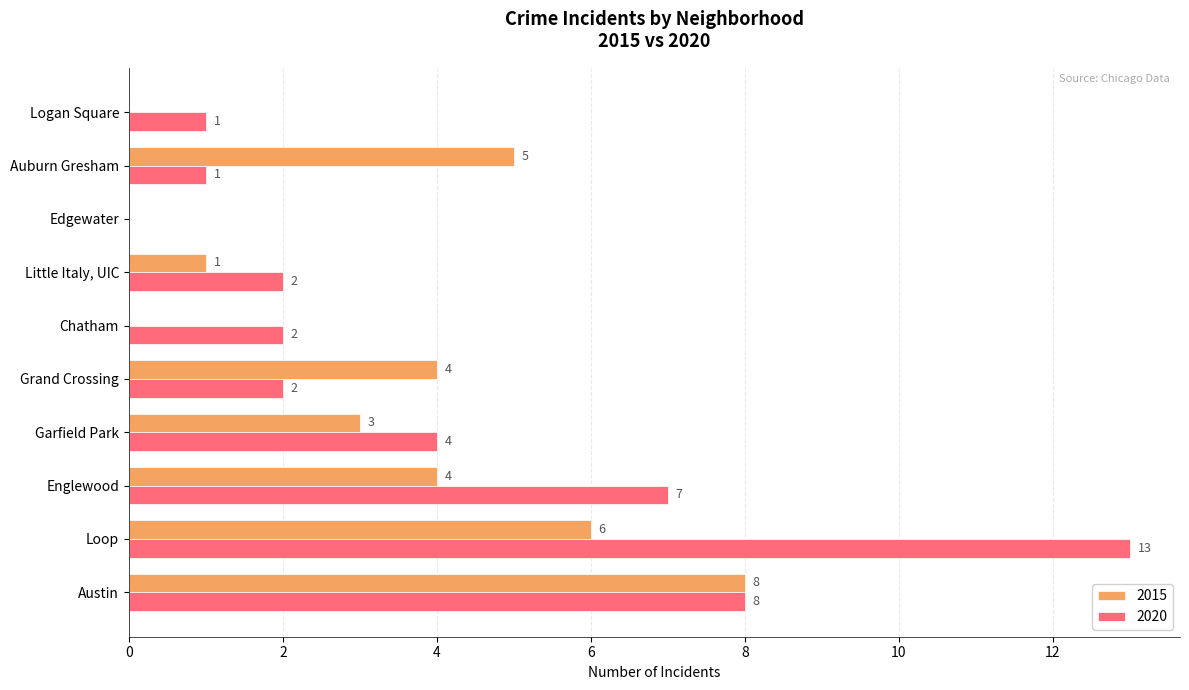

What is the sum of all 2020 values?

40